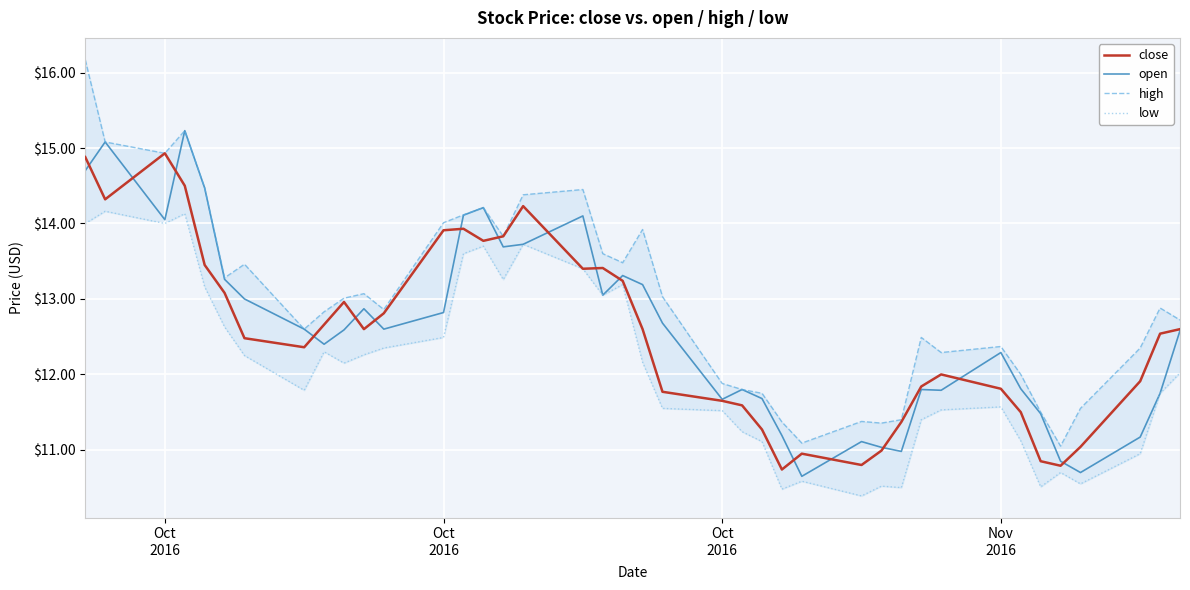

What are all the series names shown in the legend?

close, open, high, low